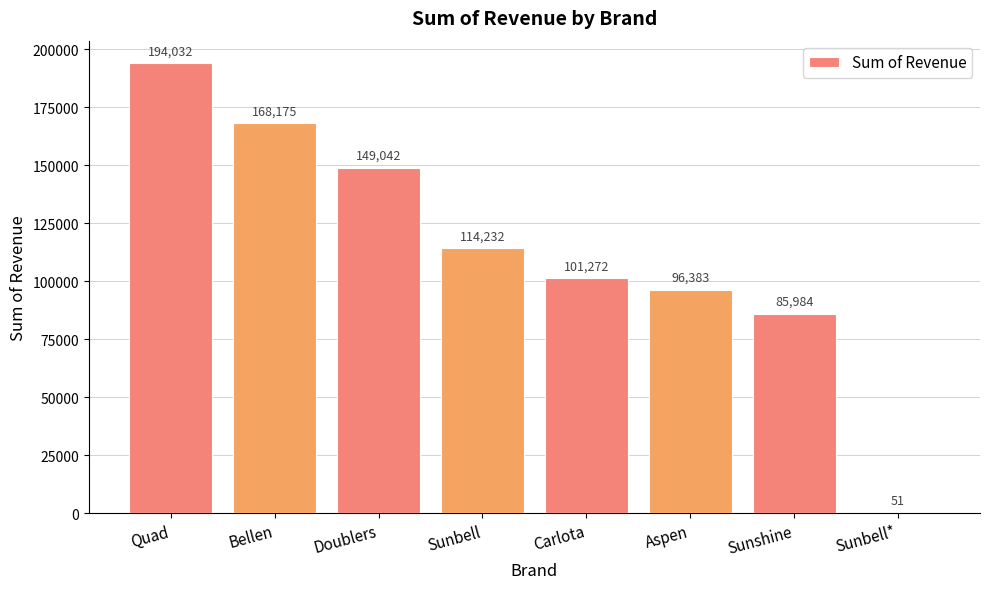

What is the change in value from Sunshine to Sunbell*?

-85932.8